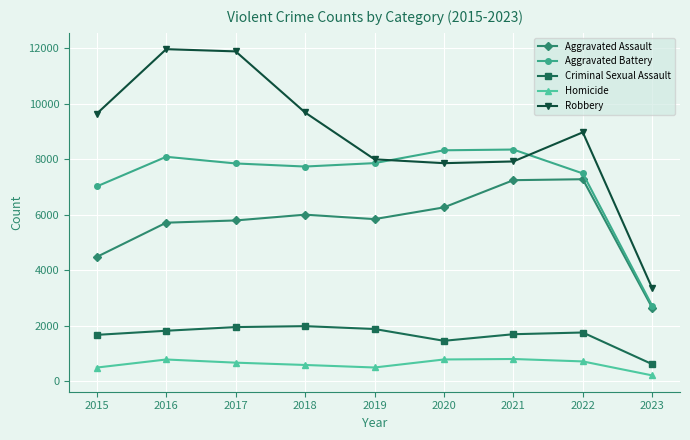

True or false: Aggravated Assault and Criminal Sexual Assault cross at least once.

False